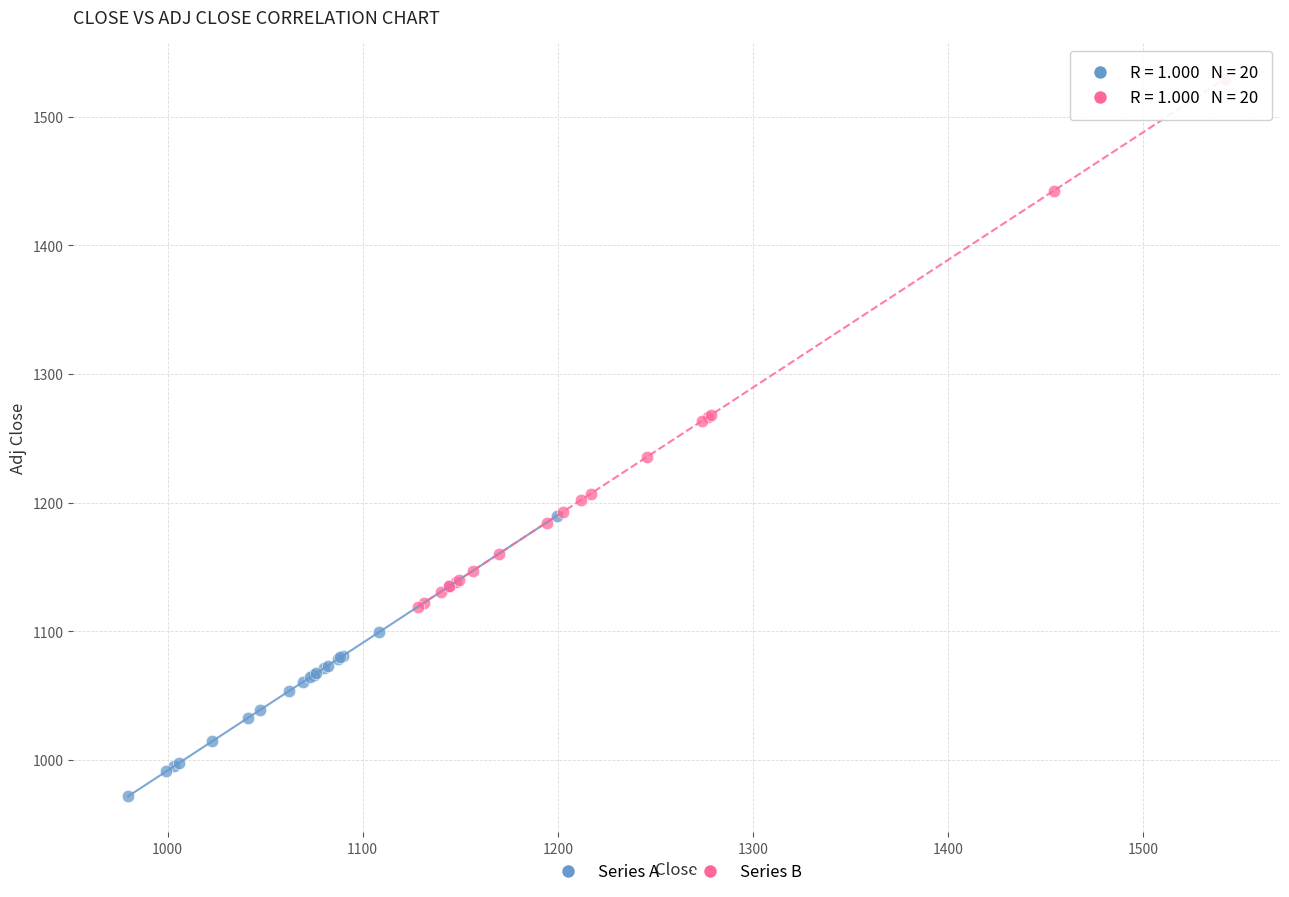

Which series contains the lowest Y value?

Series A